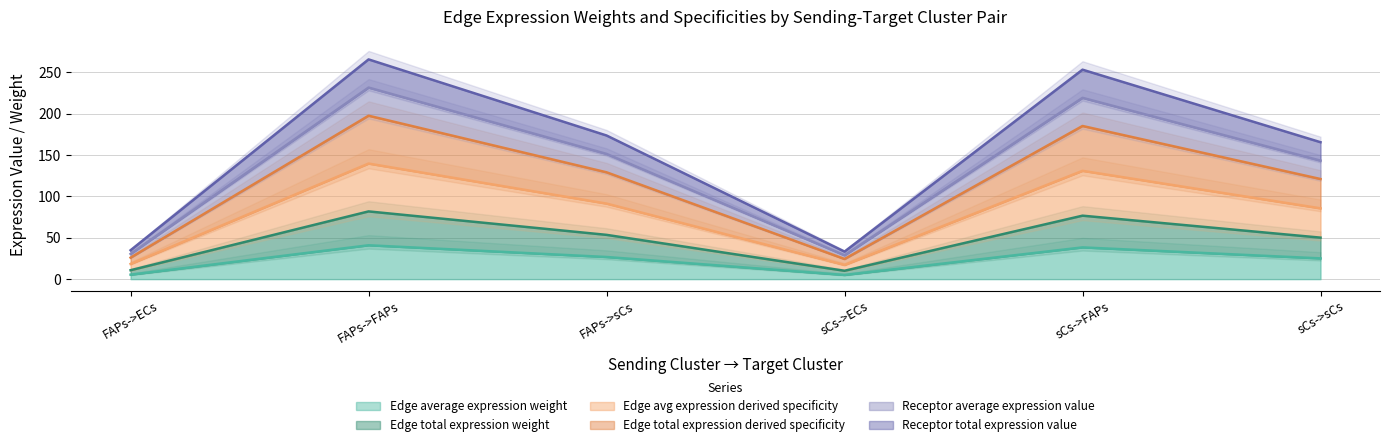

True or false: Edge average expression weight and Edge total expression derived specificity intersect in this chart.

False